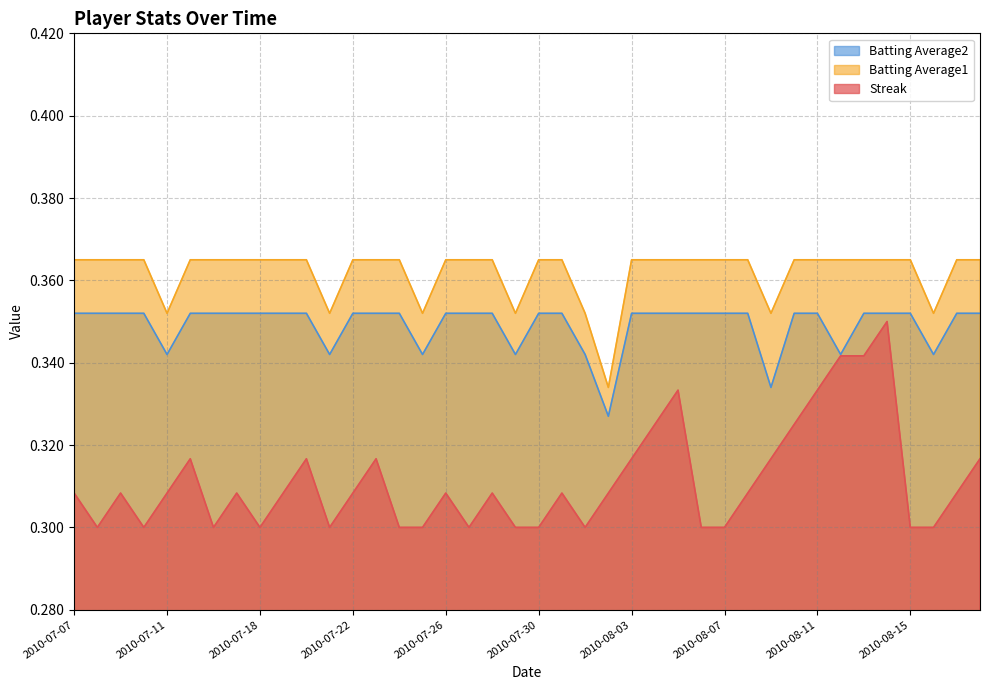

Count the Batting Average1 values in the range 0 to 1.

40